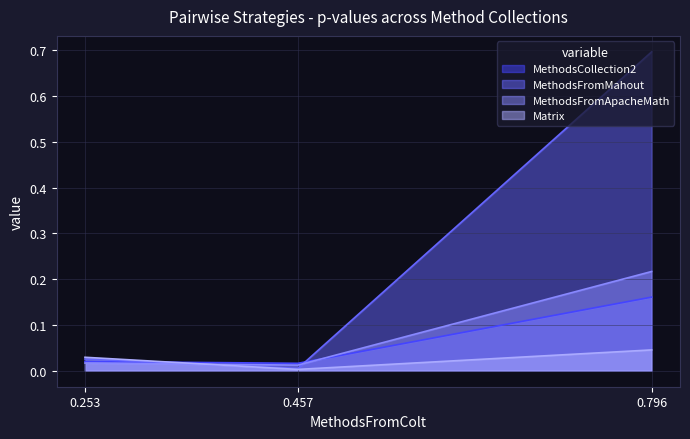

How many lines are shown in the chart?

4